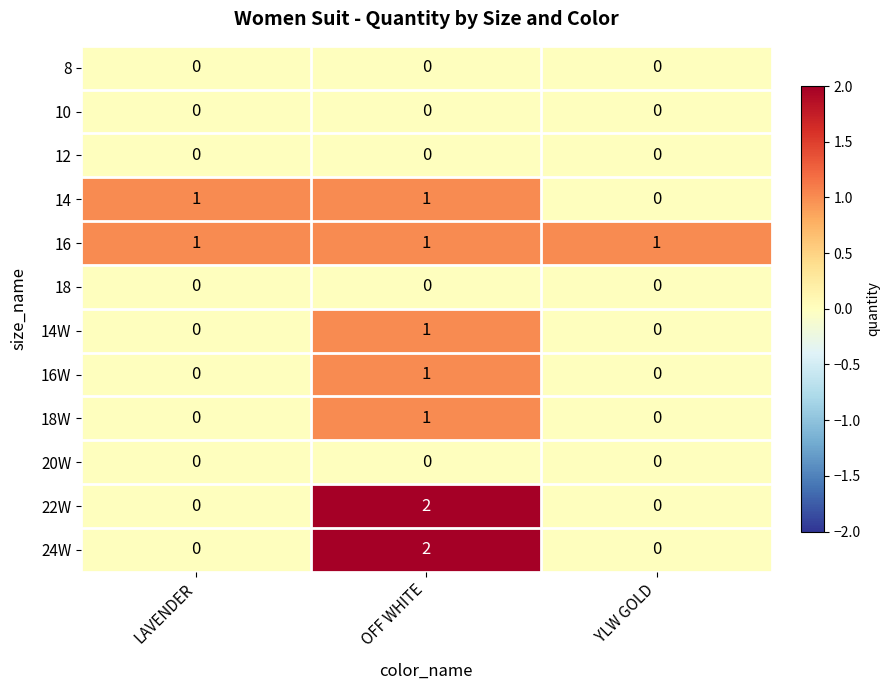

How many categories are shown in the chart?

3